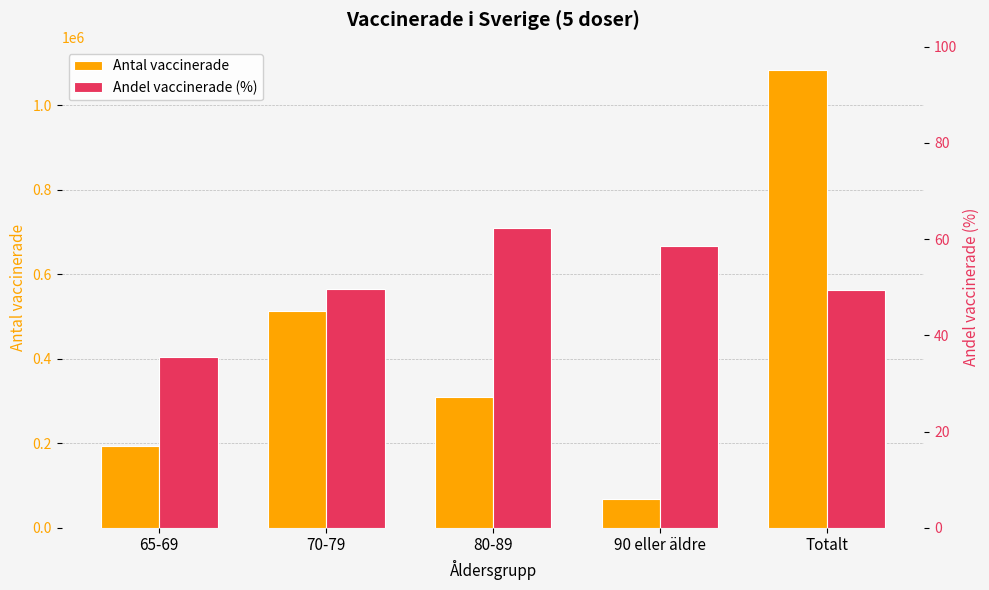

Rank the series at 65-69 from lowest to highest value.

Andel vaccinerade (%), Antal vaccinerade